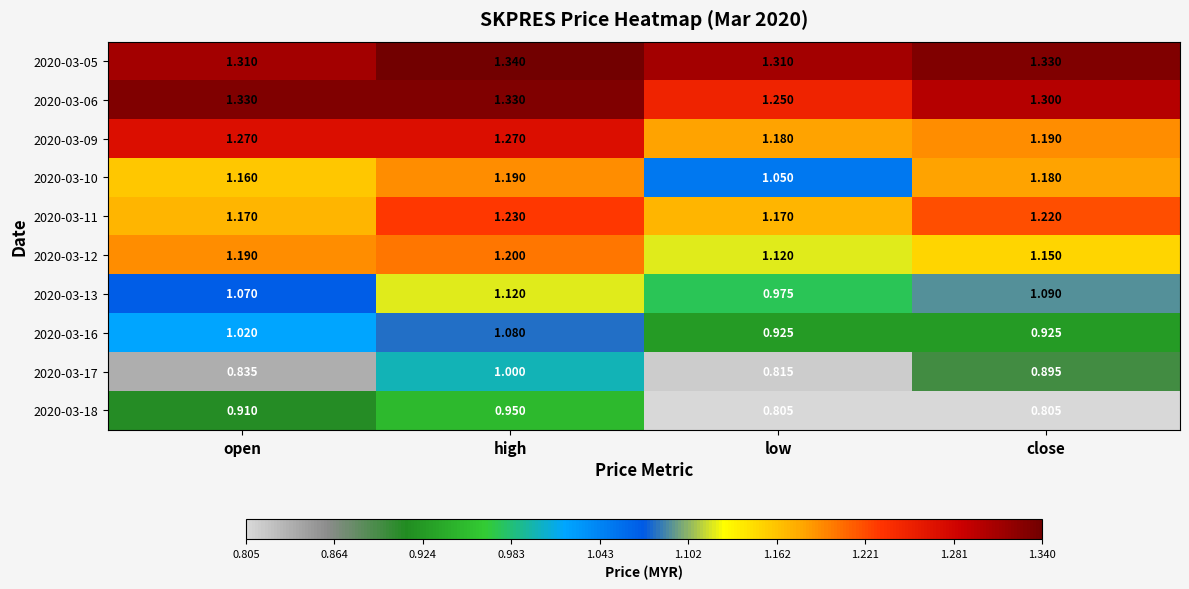

At which category is the sum across all series the highest?

high